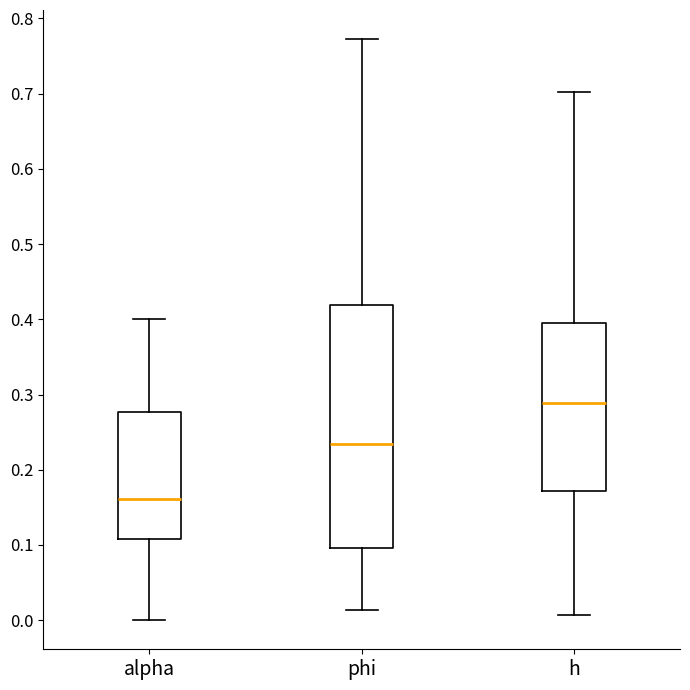

Reading left to right, read every box against the y-axis: the position of its median line, the range the box covers, and the ends of its whiskers. The values are not printed on the chart, so give them approximately, as read against the axis.

alpha: median 0.16, box 0.11 to 0.28, whiskers 0.00 to 0.40
phi: median 0.23, box 0.10 to 0.42, whiskers 0.01 to 0.77
h: median 0.29, box 0.17 to 0.39, whiskers 0.01 to 0.70